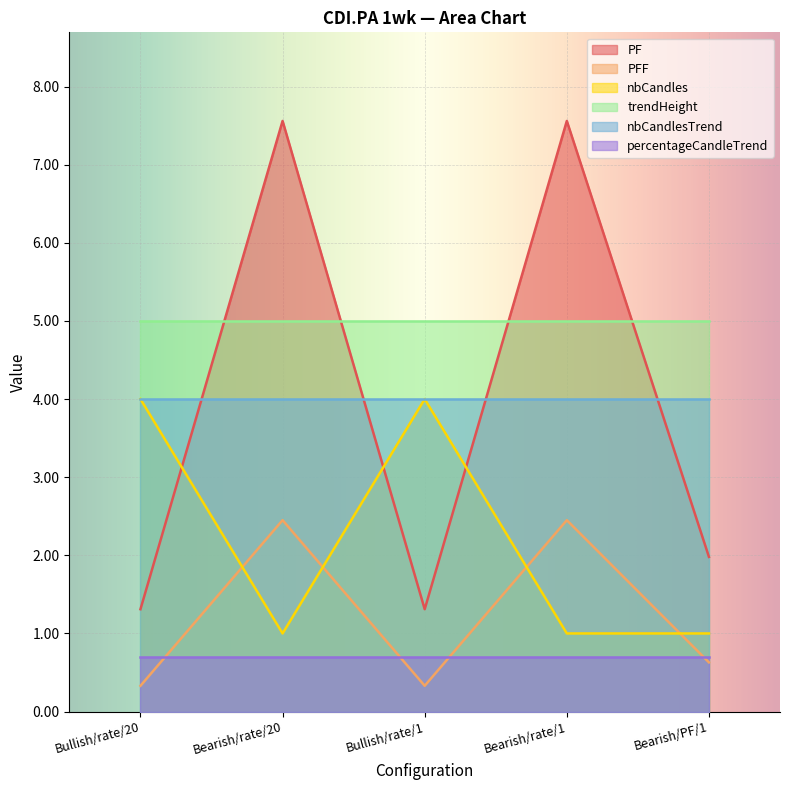

True or false: nbCandles and PF cross at least once.

True